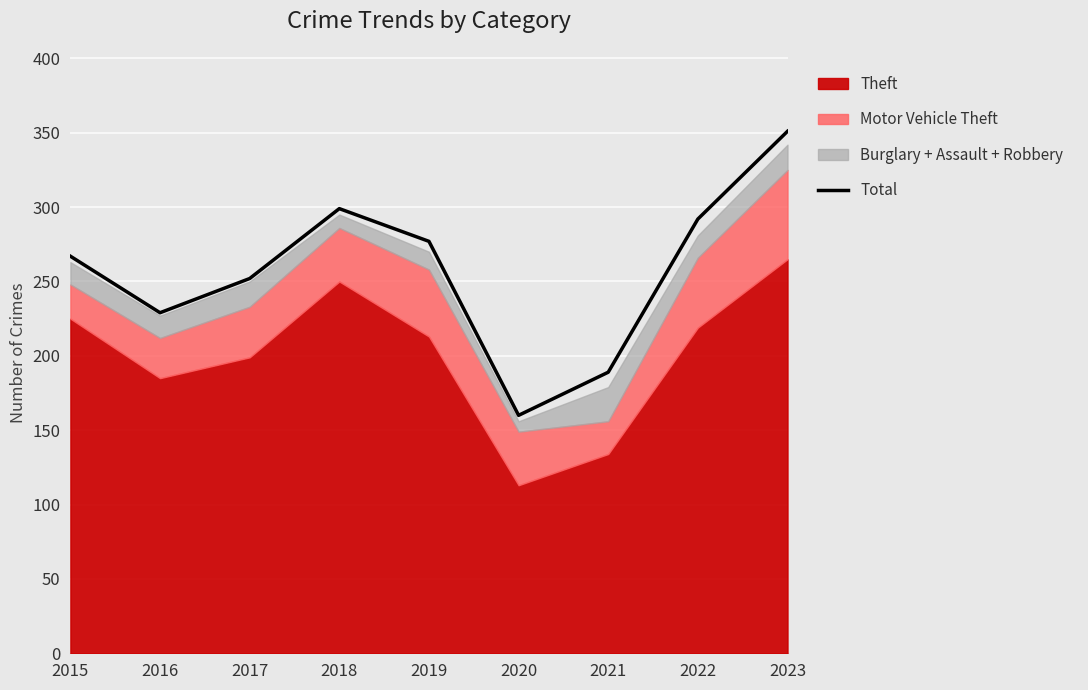

Reading left to right, extract all data points from this chart.

267	229	252	299	277	160	189	292	351